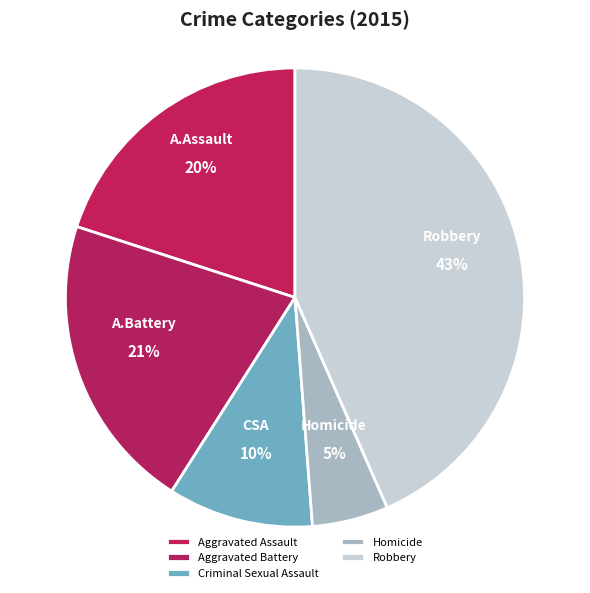

To the nearest percent, what is the average slice percentage?

20%